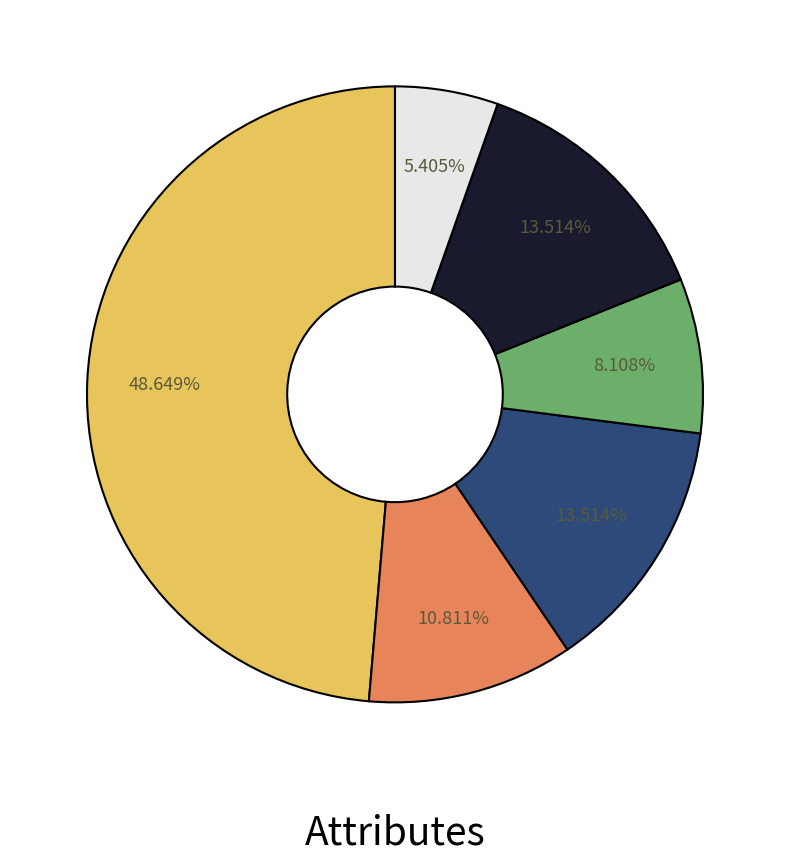

Is there any slice that represents more than half of the pie?

No